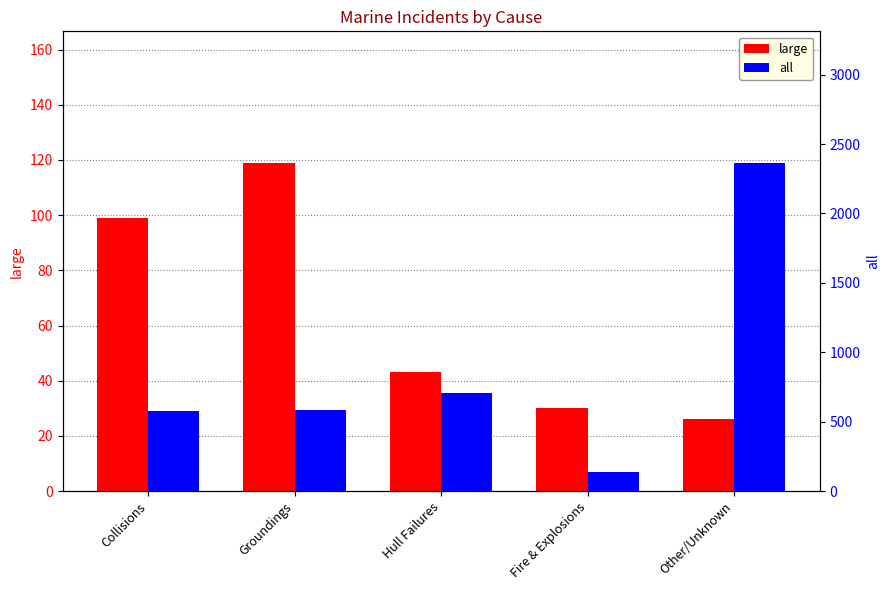

The value of all at Collisions is 577. True or false?

True